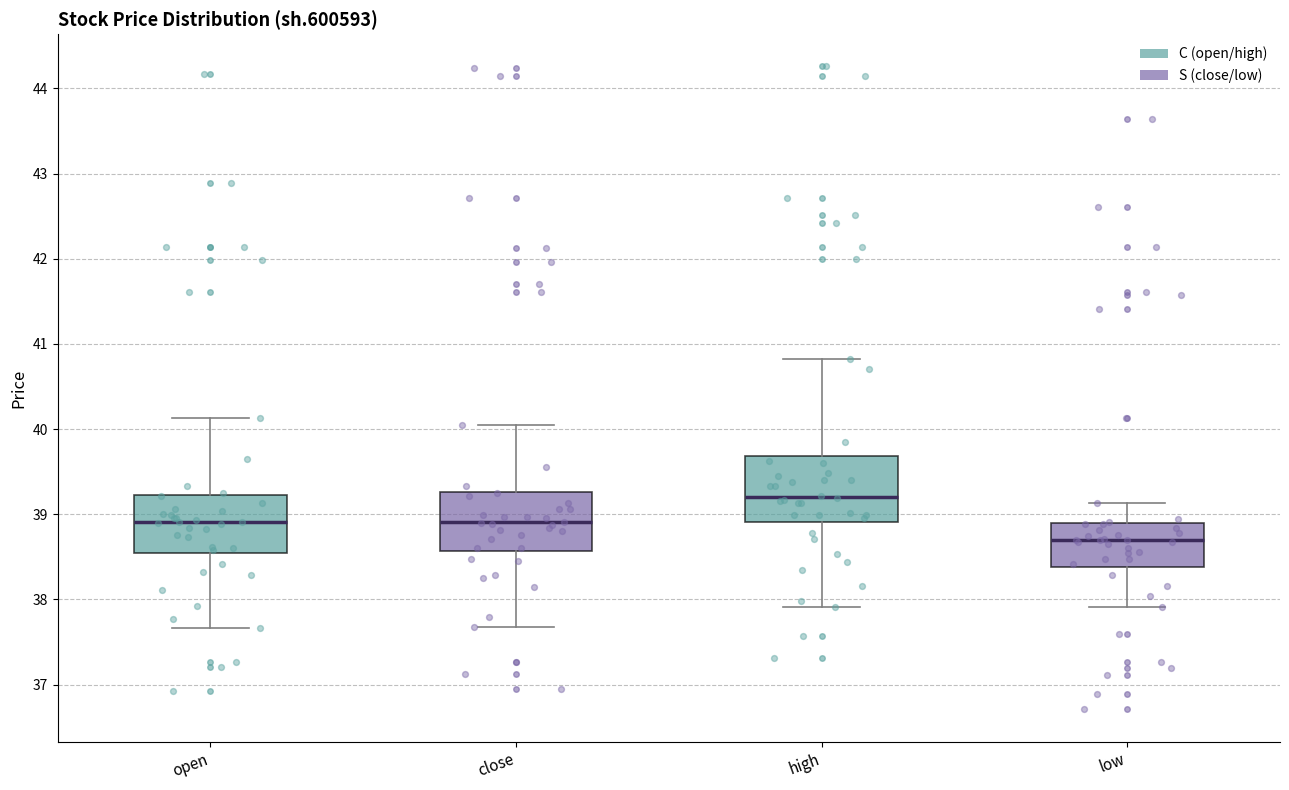

Reading left to right, read every box against the y-axis: the position of its median line, the range the box covers, and the ends of its whiskers. The values are not printed on the chart, so give them approximately, as read against the axis.

open: median 38.9, box 38.5 to 39.2, whiskers 37.7 to 40.1
close: median 38.9, box 38.6 to 39.3, whiskers 37.7 to 40.0
high: median 39.2, box 38.9 to 39.7, whiskers 37.9 to 40.8
low: median 38.7, box 38.4 to 38.9, whiskers 37.9 to 39.1